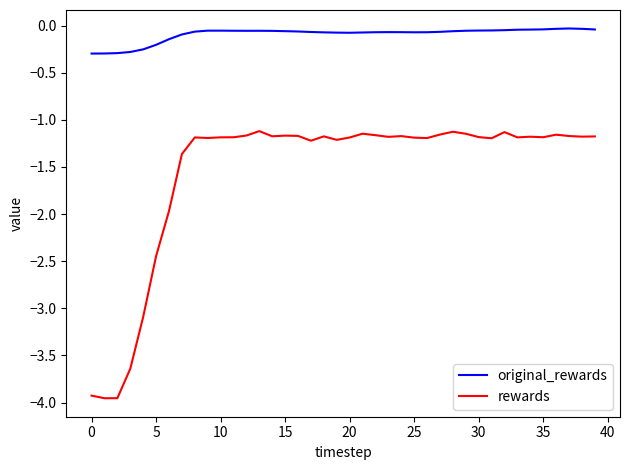

True or false: rewards and original_rewards cross at least once.

False